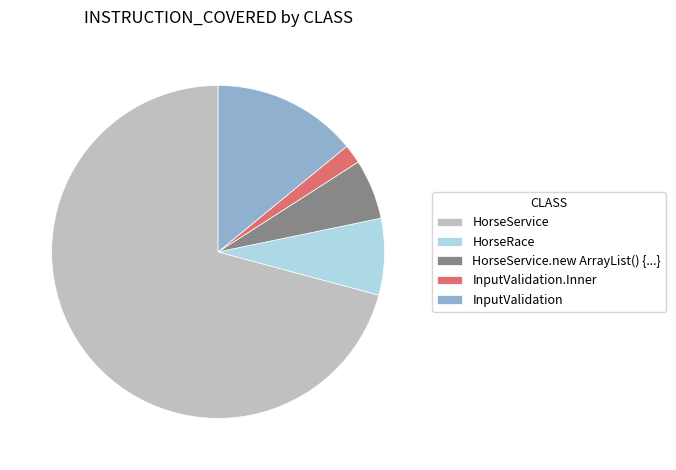

What is the majority slice?

HorseService